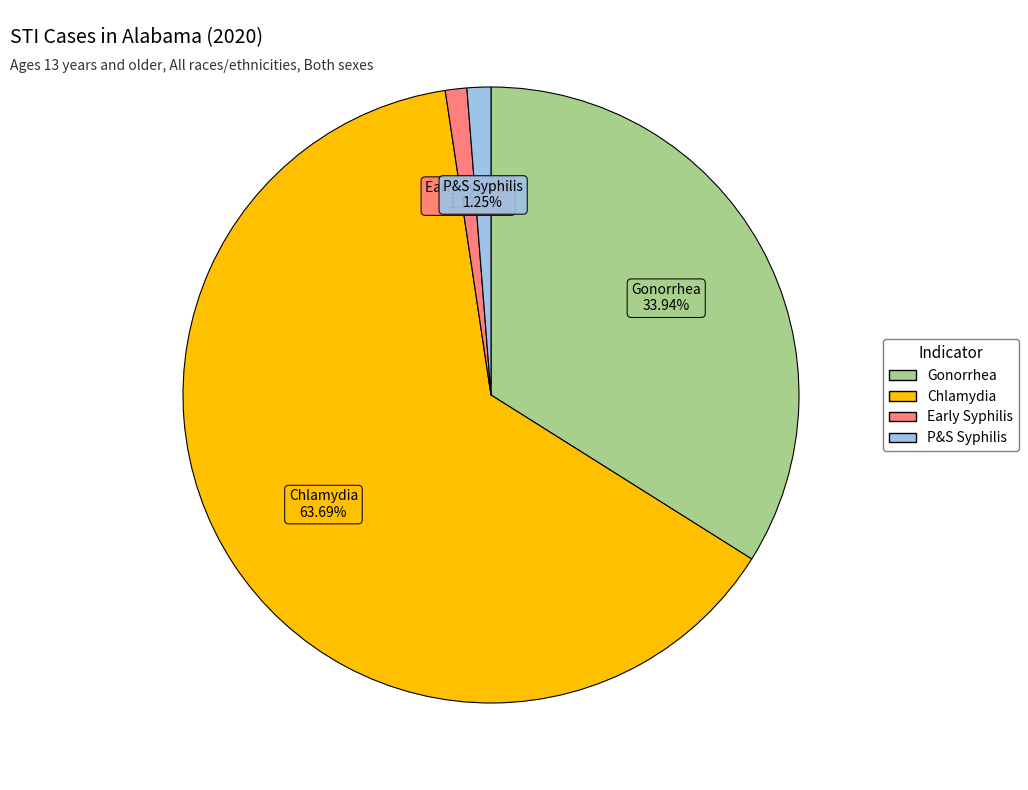

Which category accounts for the majority?

Chlamydia